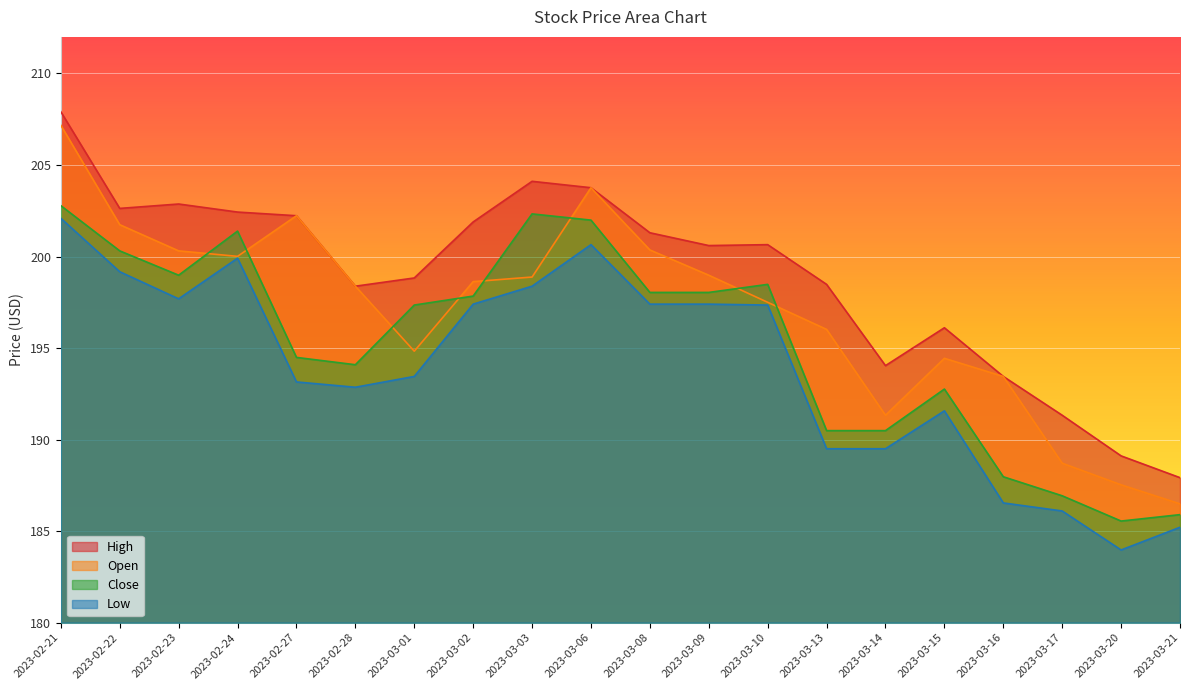

Is it true that Open equals 85.8 at 2023-03-21?

False